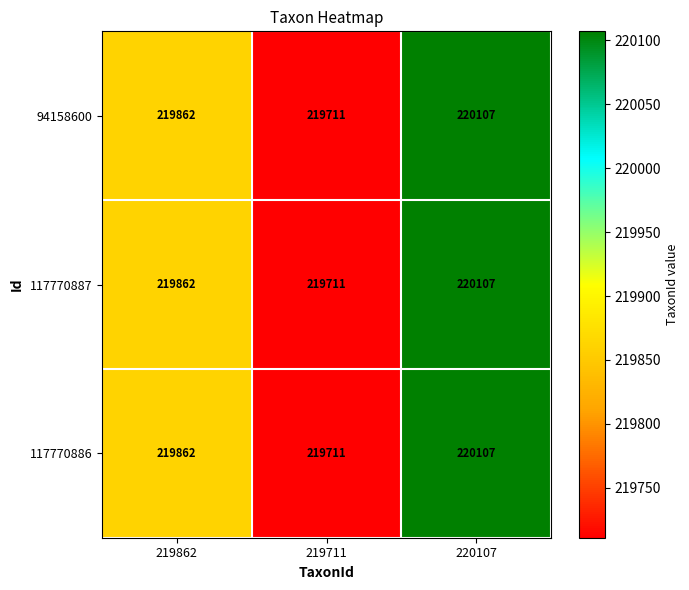

At which label is 117770887 closest to 219909?

219862